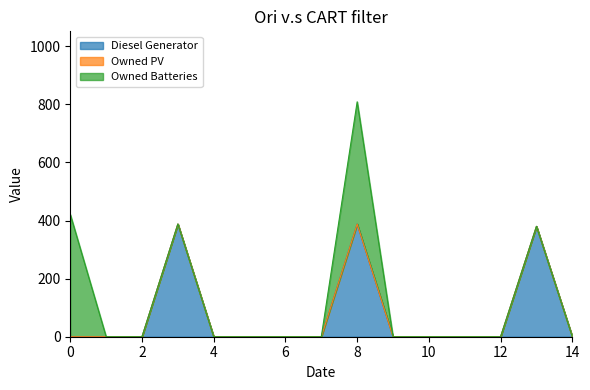

True or false: Diesel Generator has more than 0 interior local peaks.

True